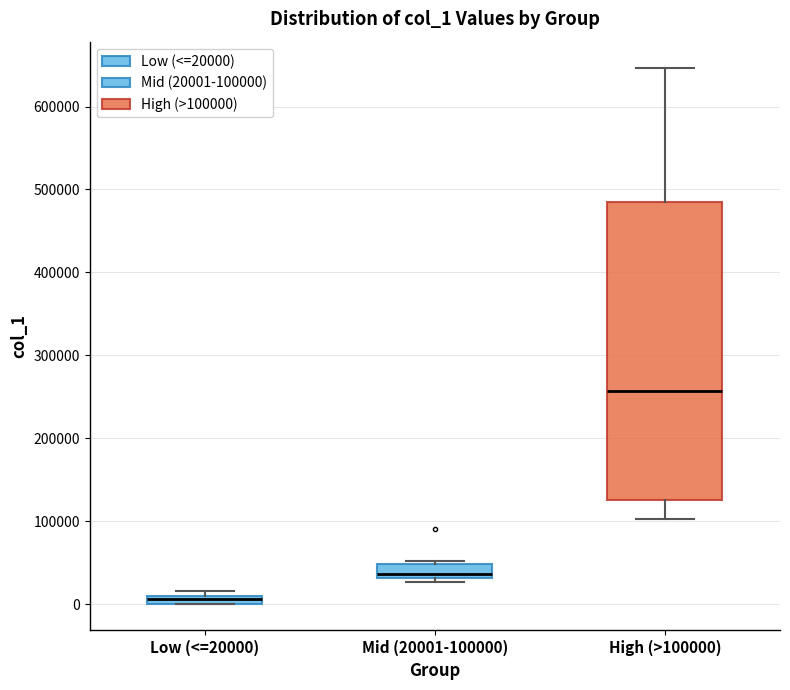

Which box's median line is the highest?

High (>100000)